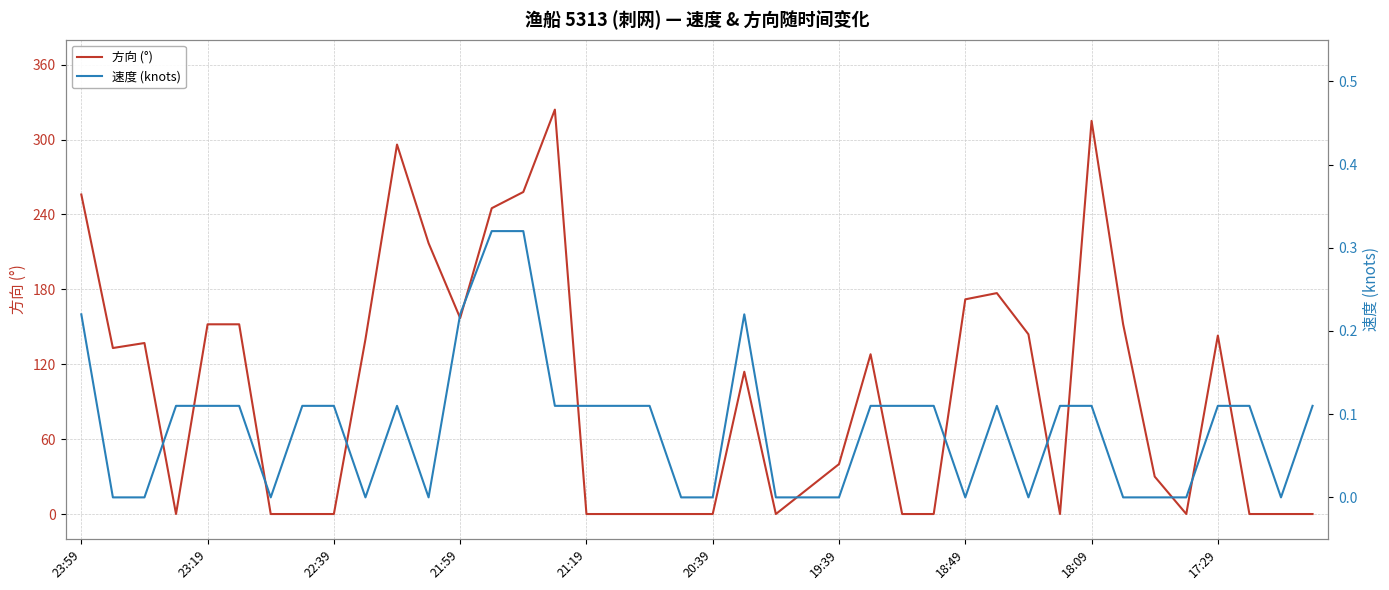

True or false: 方向 (°) has a value of 58 at 21:59.

False